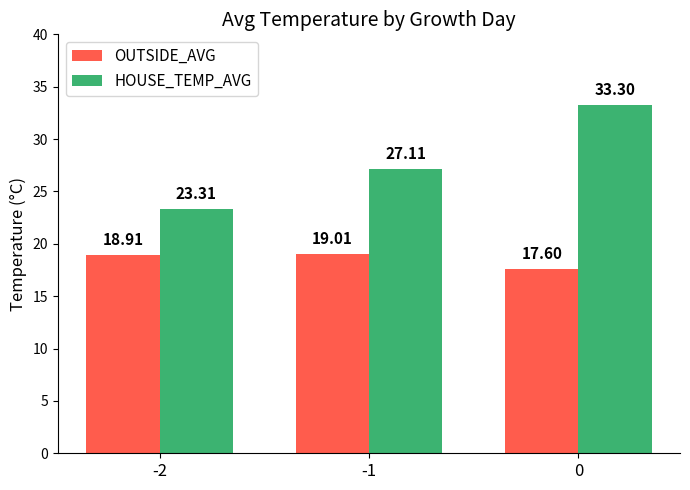

List the series in order of their overall mean, lowest first.

OUTSIDE_AVG, HOUSE_TEMP_AVG